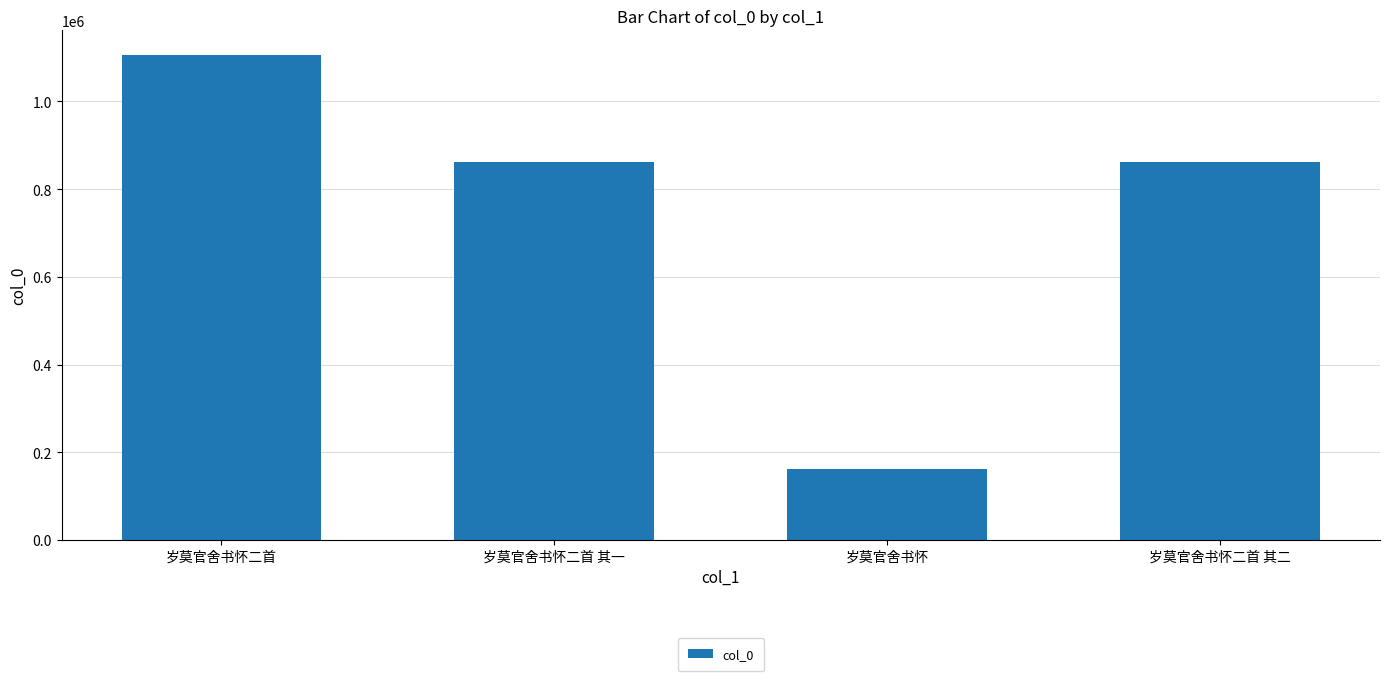

Read the value at 岁莫官舍书怀二首 其一, to the nearest 100.

861300